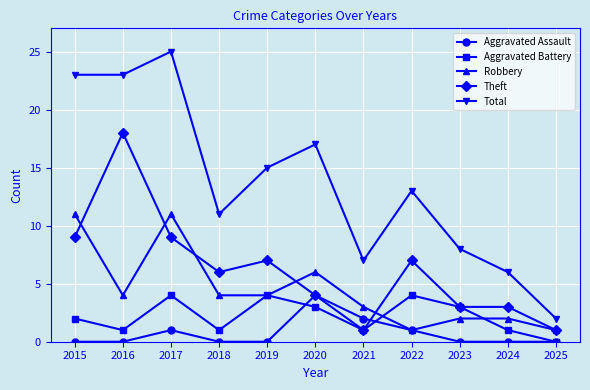

At which category is the sum across all series the highest?

2017